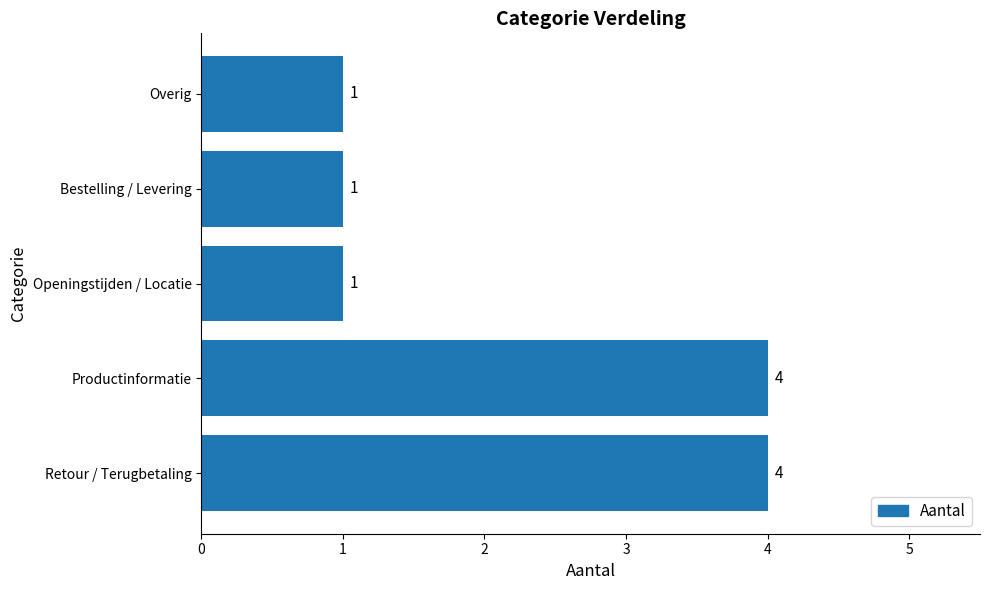

How many values are between 1 and 4?

5